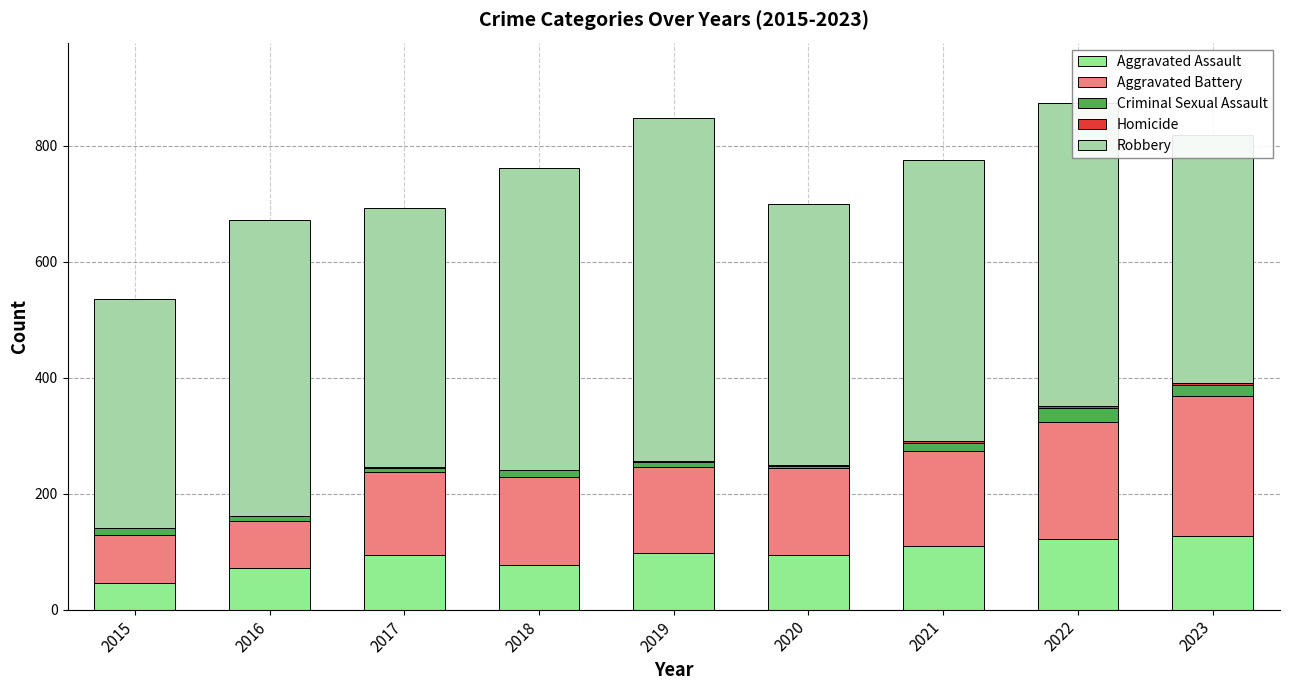

Count the number of data series in this chart.

5